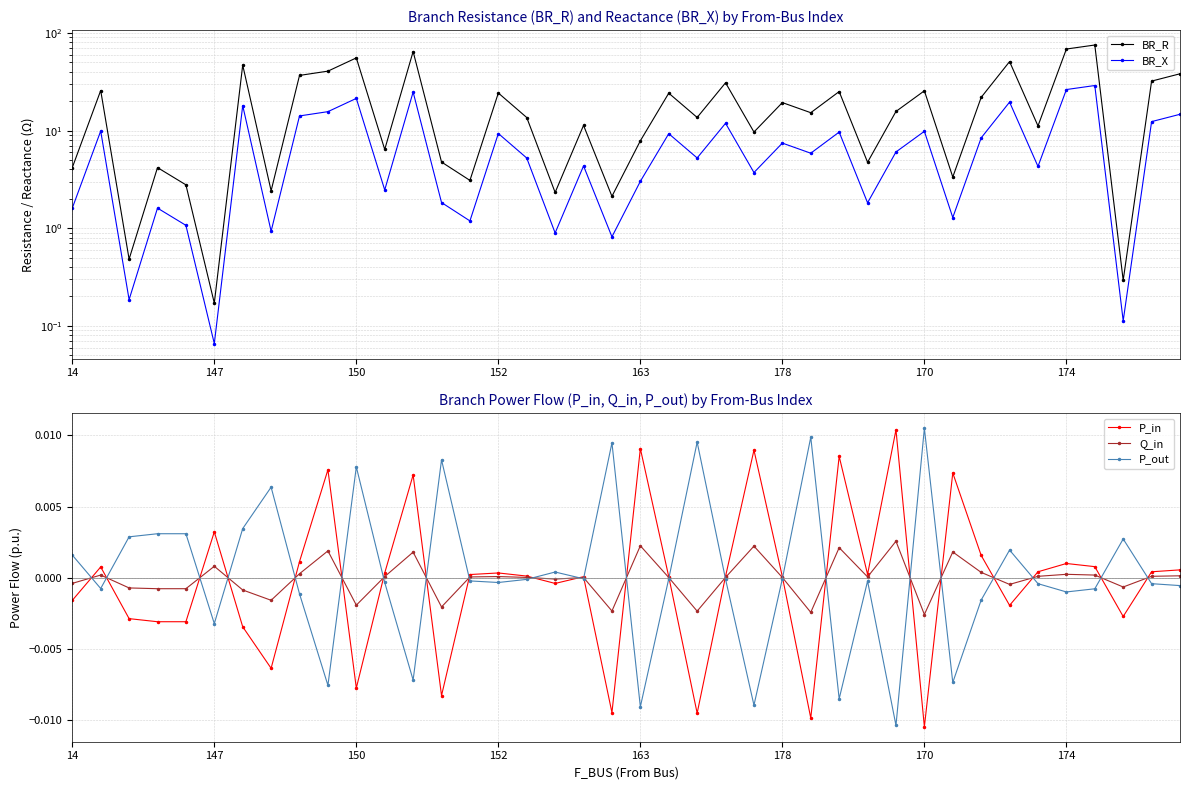

True or false: P_out and BR_X cross at least once.

False